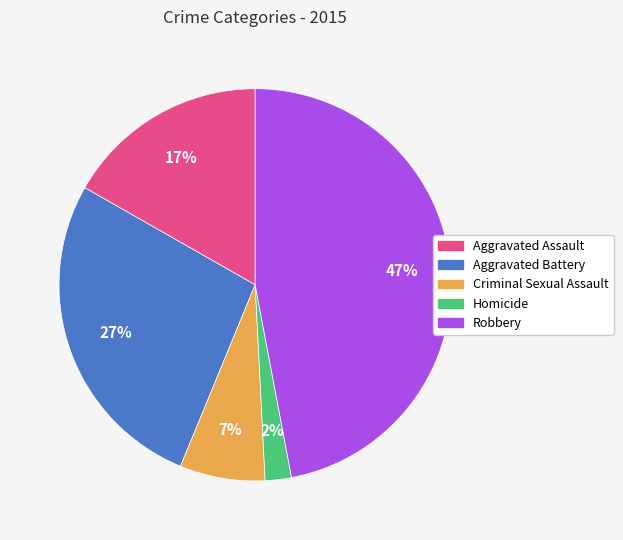

Is the sum of Homicide and Robbery greater than half?

No